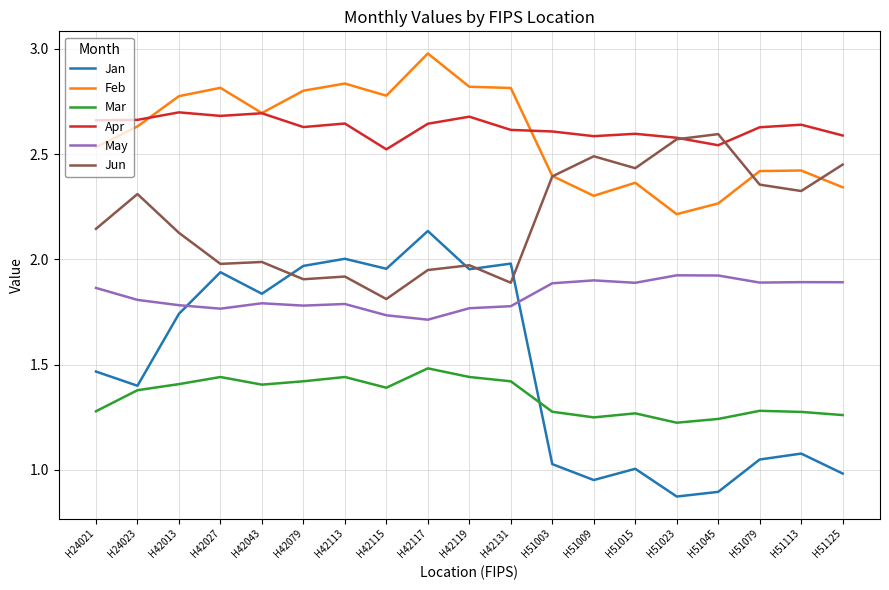

Does the chart have visible grid lines?

Yes